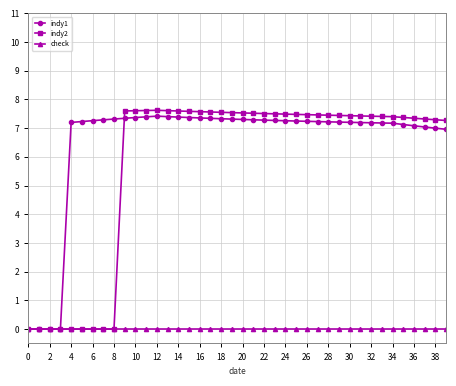

How many lines are shown in the chart?

3